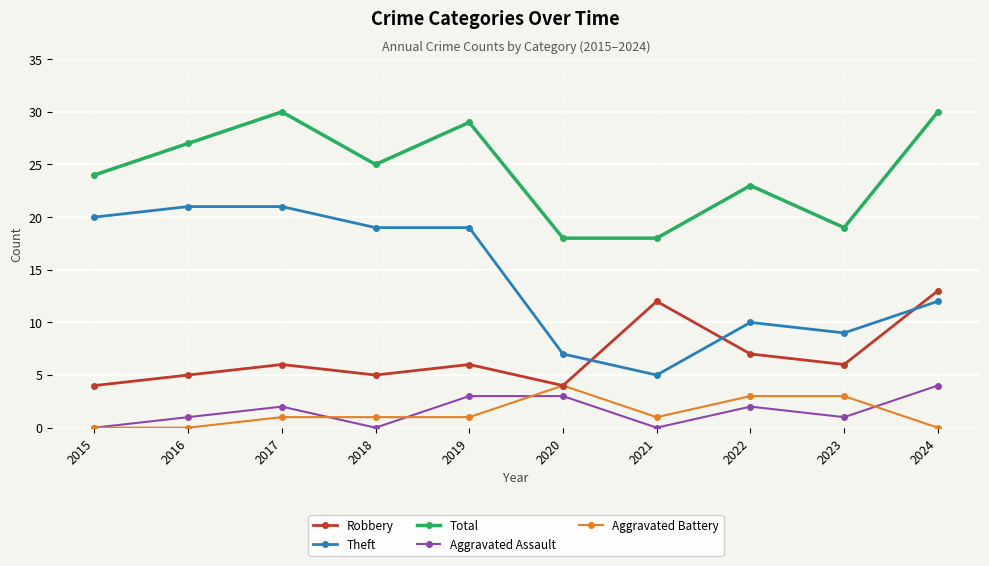

Which series has the widest spread of values?

Theft